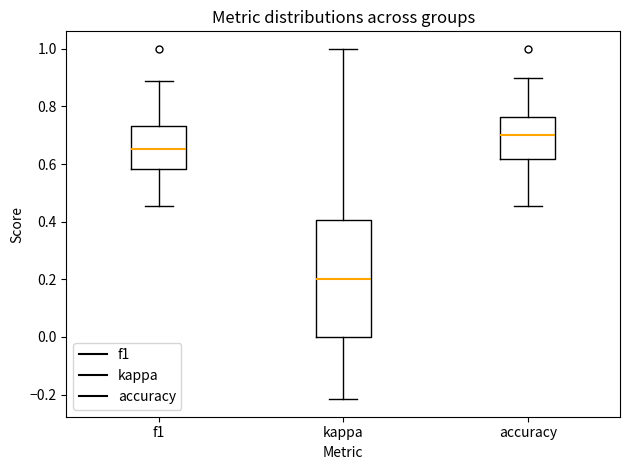

Reading left to right, read every box against the y-axis: the position of its median line, the range the box covers, and the ends of its whiskers. The values are not printed on the chart, so give them approximately, as read against the axis.

f1: median 0.66, box 0.58 to 0.74, whiskers 0.46 to 0.88
kappa: median 0.20, box 0.00 to 0.40, whiskers -0.22 to 1.00
accuracy: median 0.70, box 0.62 to 0.76, whiskers 0.46 to 0.90